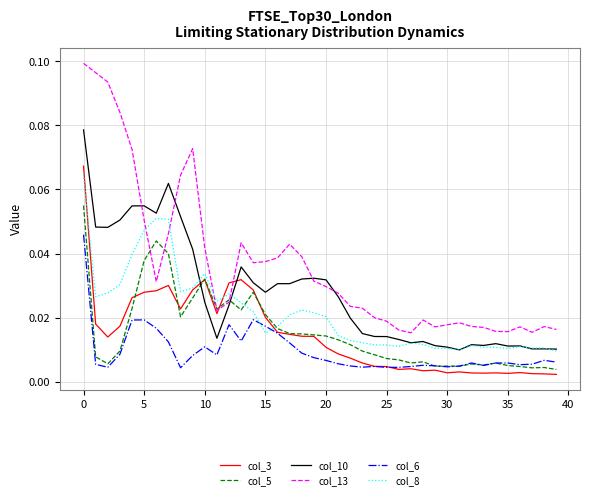

Which series has the largest range (max minus min)?

col_13